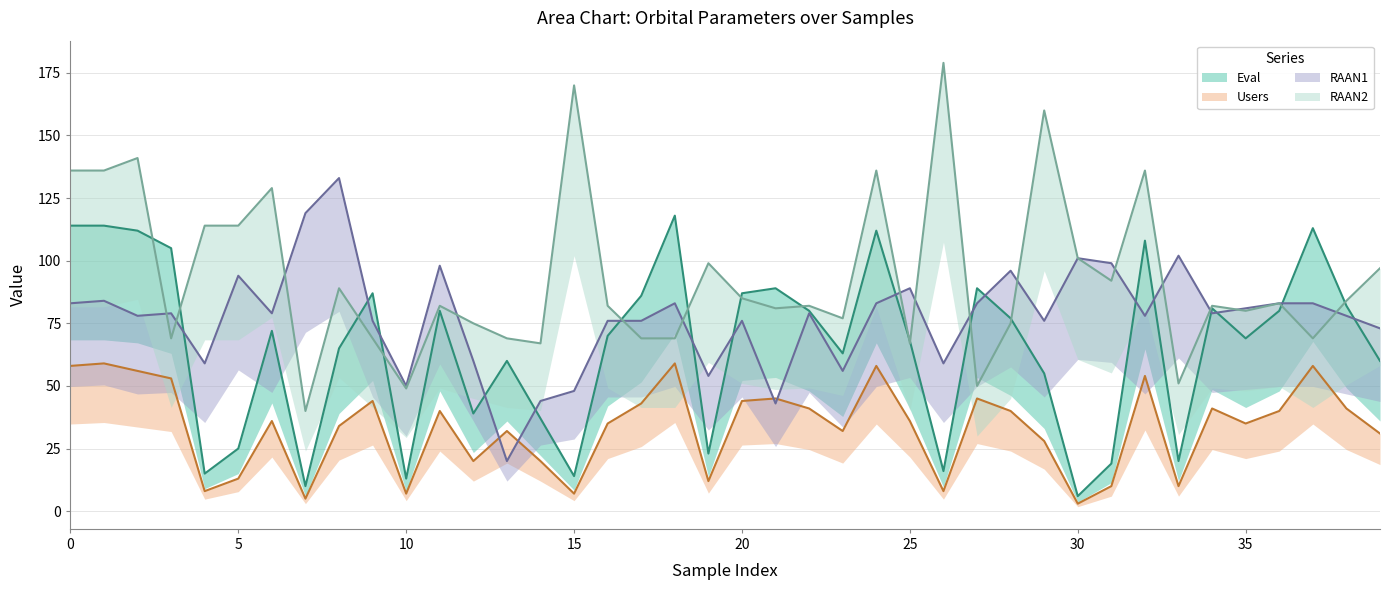

Does the chart have visible grid lines?

Yes